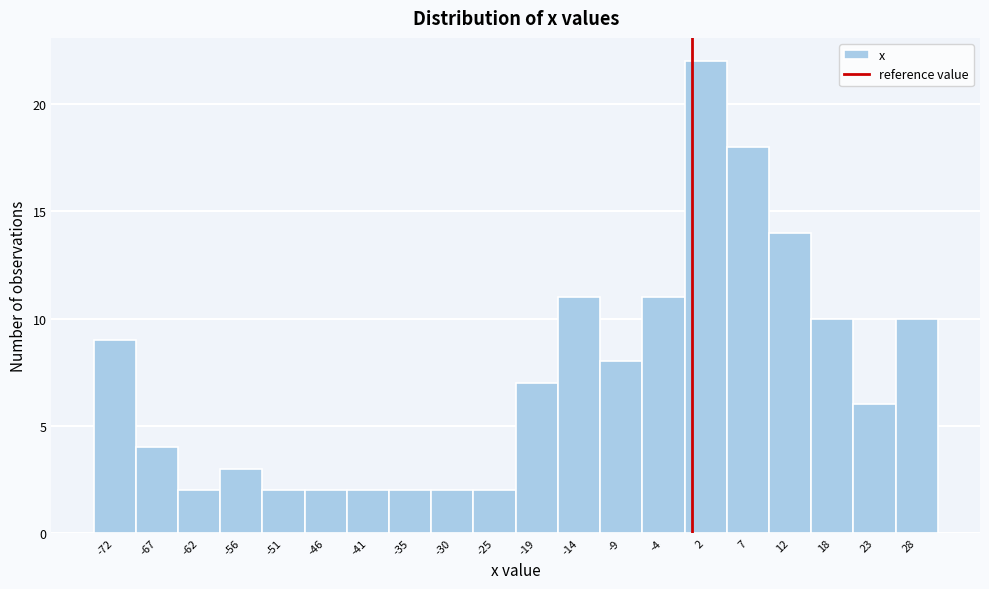

Reading left to right, list every bar in this chart as the range it spans on the x-axis followed by its height. Neither the bar edges nor the heights are printed on the chart, so give them approximately, as read against the axes.

-75 to -70: 9
-70 to -64: 4
-64 to -59: 2
-59 to -54: 3
-54 to -48: 2
-48 to -43: 2
-43 to -38: 2
-38 to -33: 2
-33 to -27: 2
-27 to -22: 2
-22 to -17: 7
-17 to -12: 11
-12 to -6: 8
-6 to -1: 11
-1 to 4: 22
4 to 10: 18
10 to 15: 14
15 to 20: 10
20 to 25: 6
25 to 31: 10